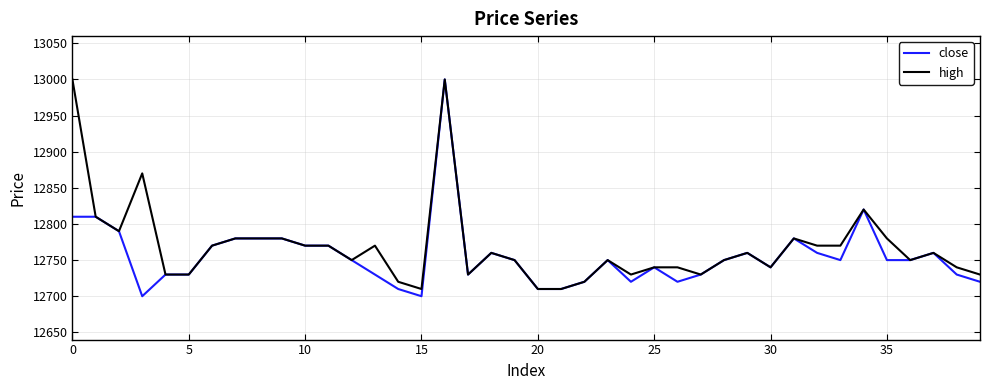

What is the difference between the second highest and minimum values in the close series?

120